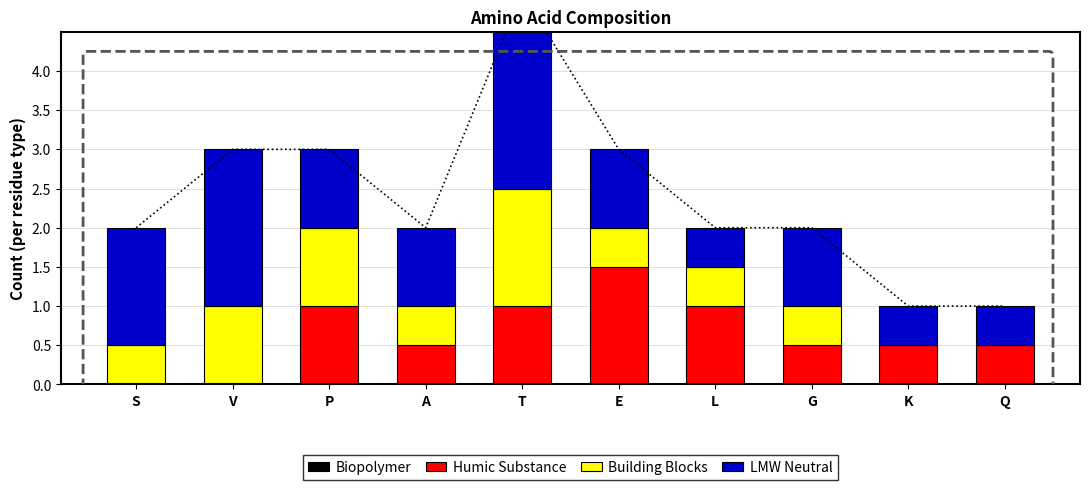

The Biopolymer series shows 0.0 at Q. True or false?

True